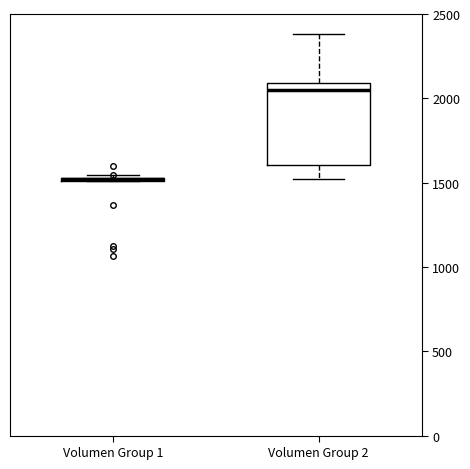

Where does the lower whisker of the box for Volumen Group 2 end on the y-axis? The values are not printed on the chart, so give them approximately, as read against the axis.

1500